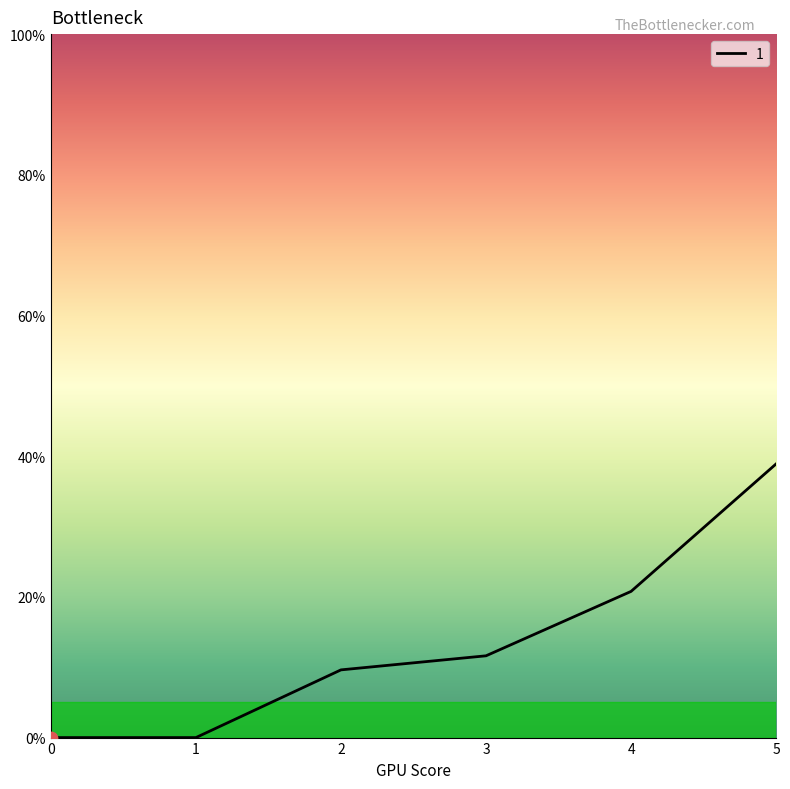

What is the ratio of the value at 2 to the value at 5?

0.2